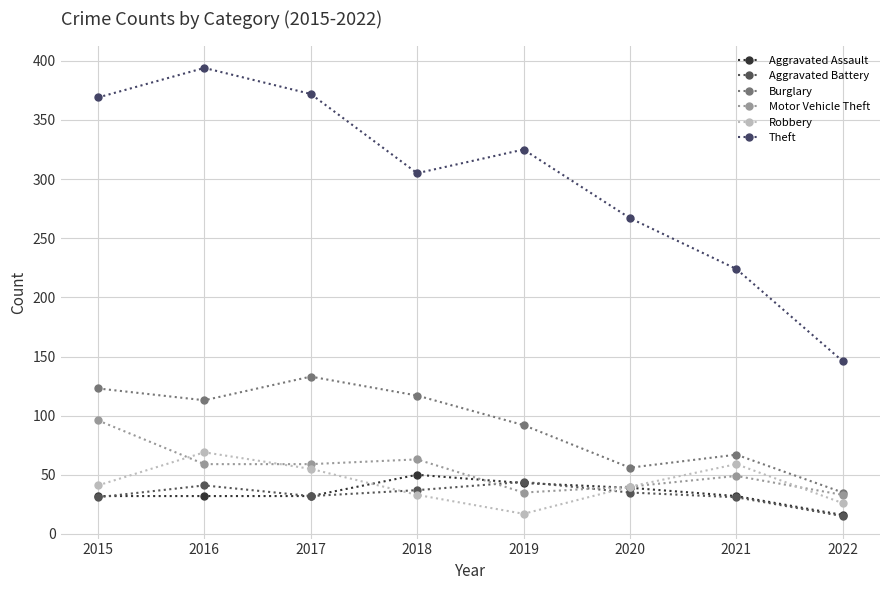

What is the maximum value shown in the chart?

394